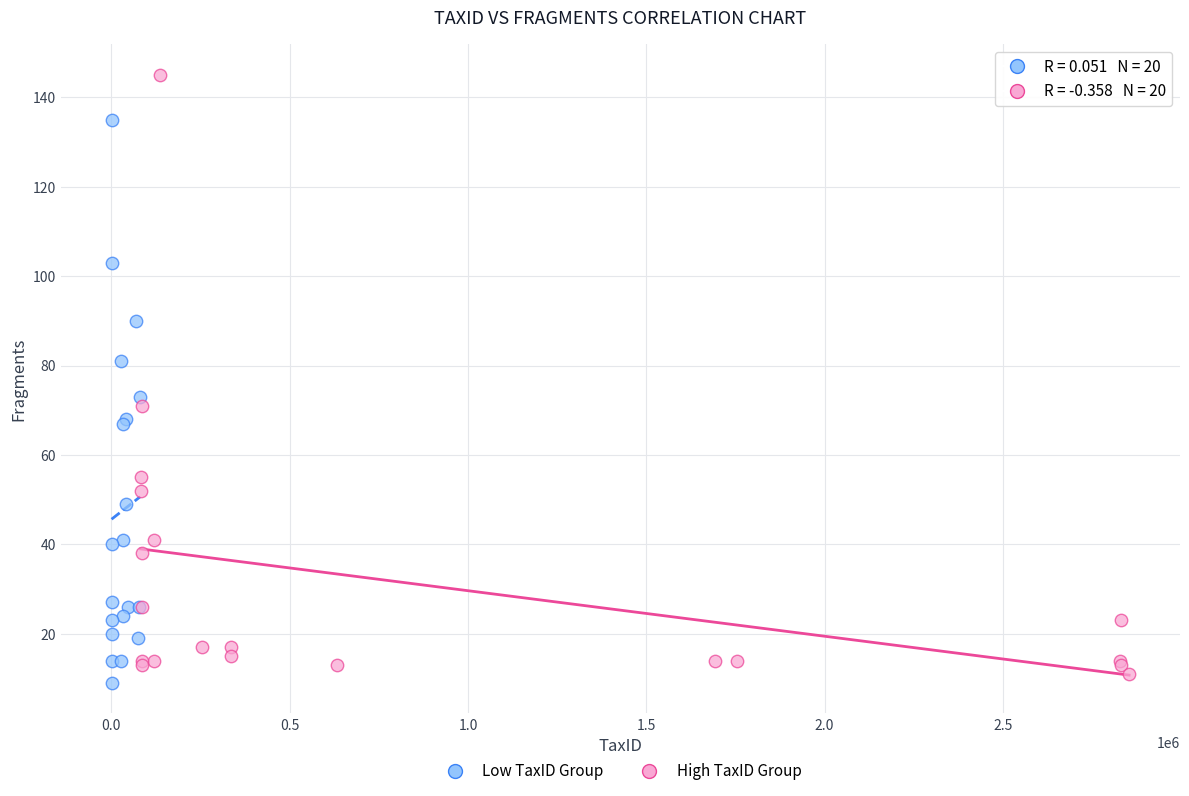

Which series has the widest spread of Y values?

High TaxID Group